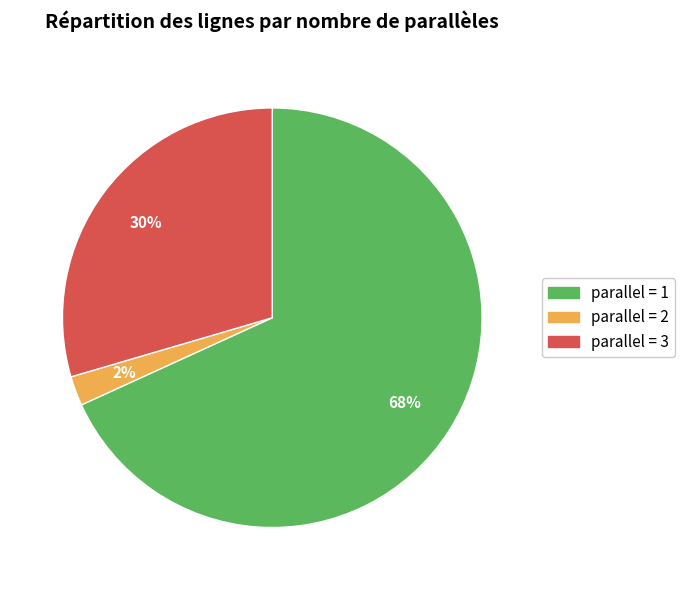

Does any single category account for the majority?

Yes